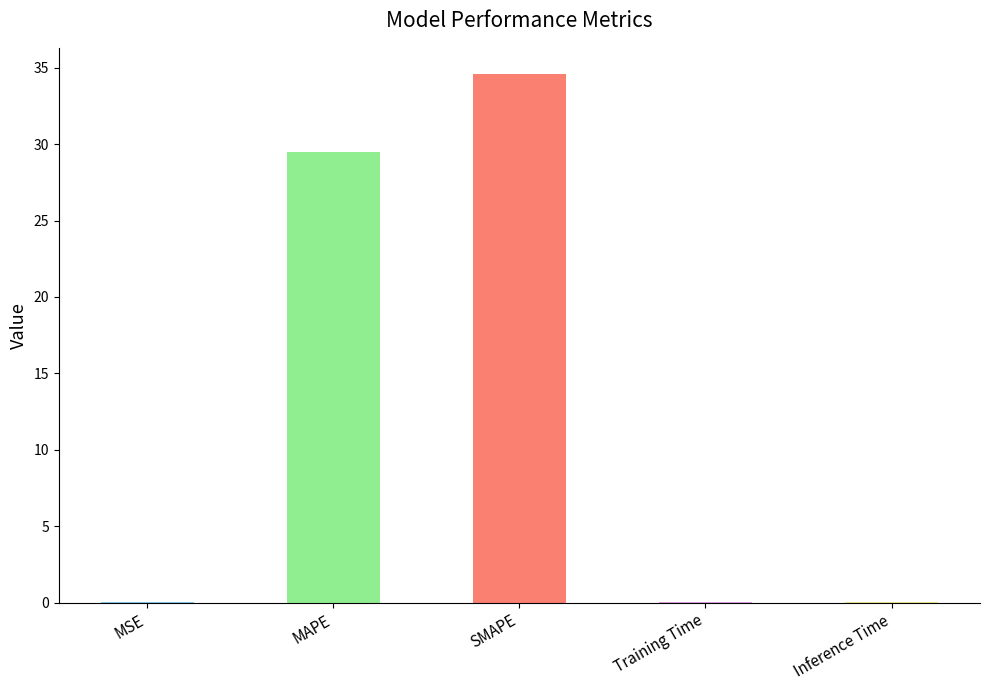

At which category does the chart reach its peak across all series?

SMAPE